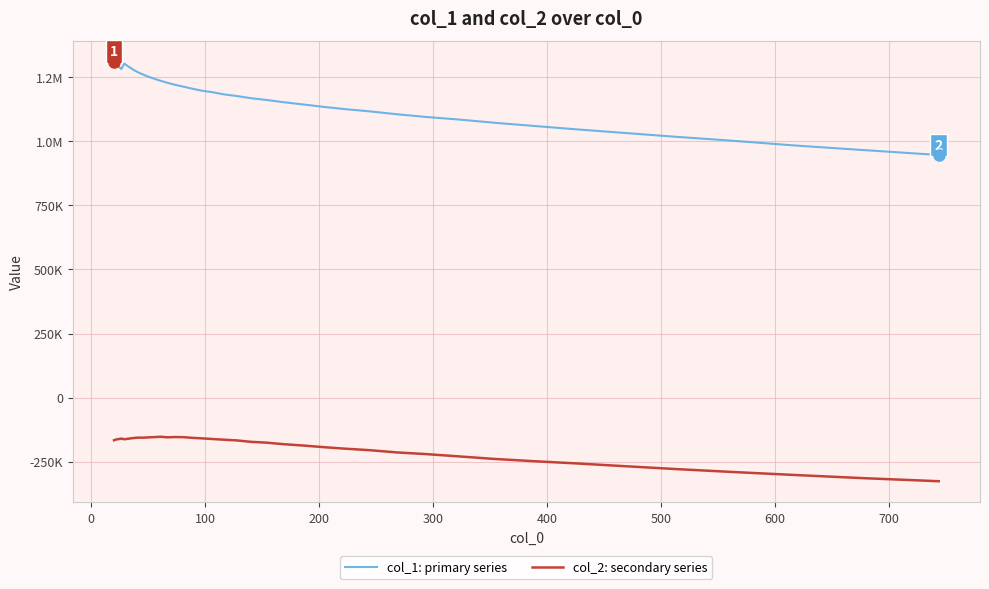

Is this an area chart (filled region under the line)?

No